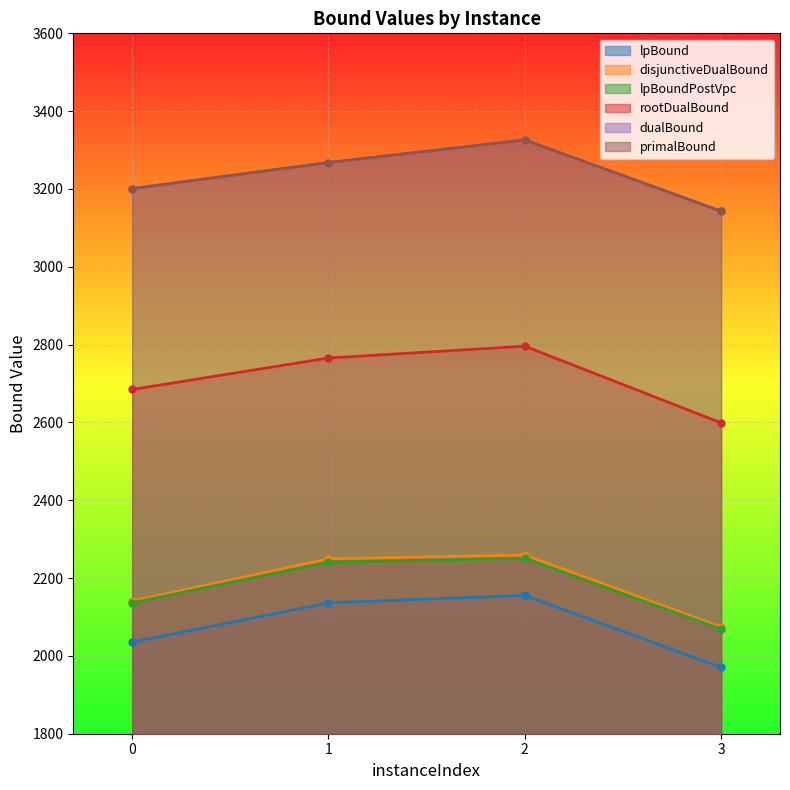

What is the difference between the dualBound values at 1 and 0?

67.0